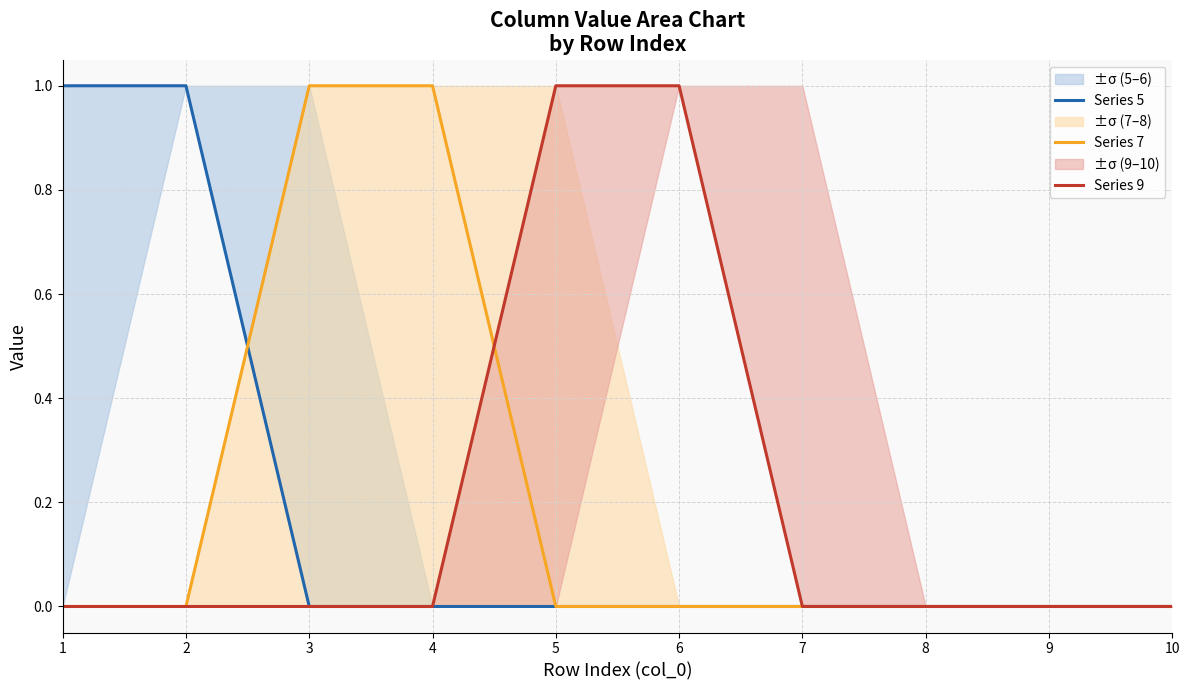

Reading left to right, what are all the values shown in this chart?

Series 5: 1	1	0	0	0	0	0	0	0	0
Series 7: 0	0	1	1	0	0	0	0	0	0
Series 9: 0	0	0	0	1	1	0	0	0	0